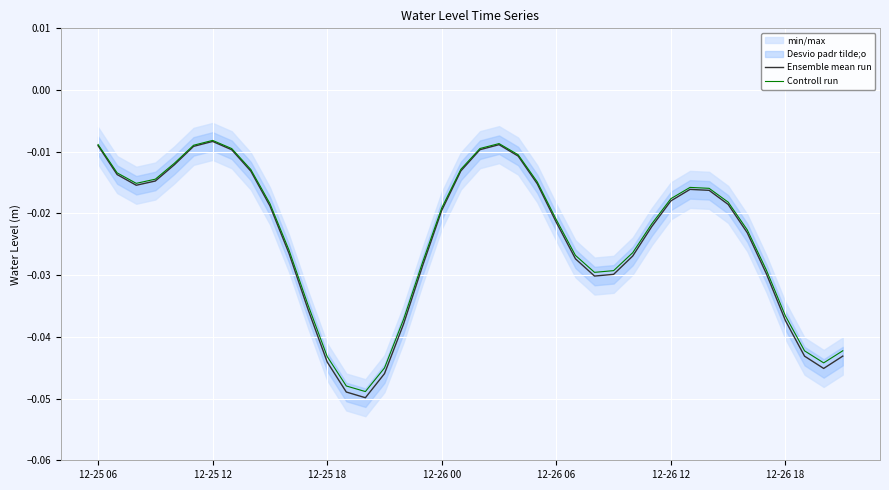

At which category does Ensemble mean run reach its first local peak?

12-25 12